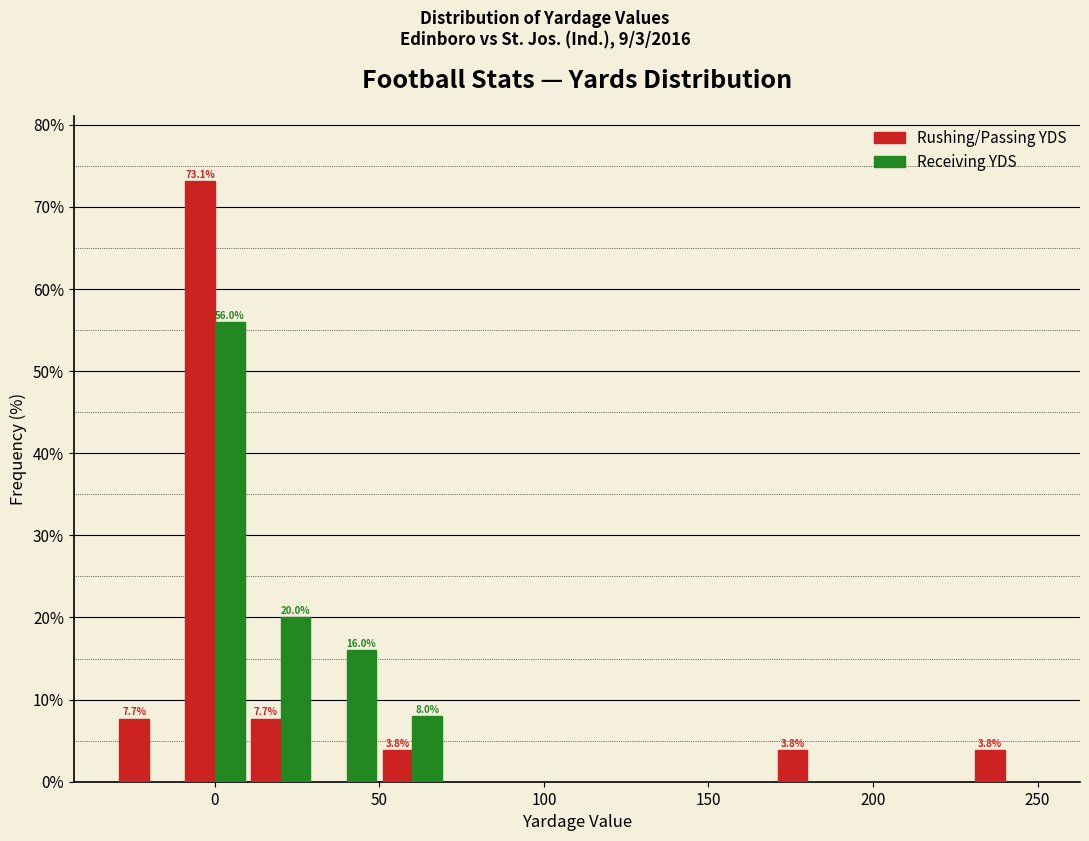

In the Rushing/Passing YDS series, which range on the x-axis has the tallest bar?

-10 to 10